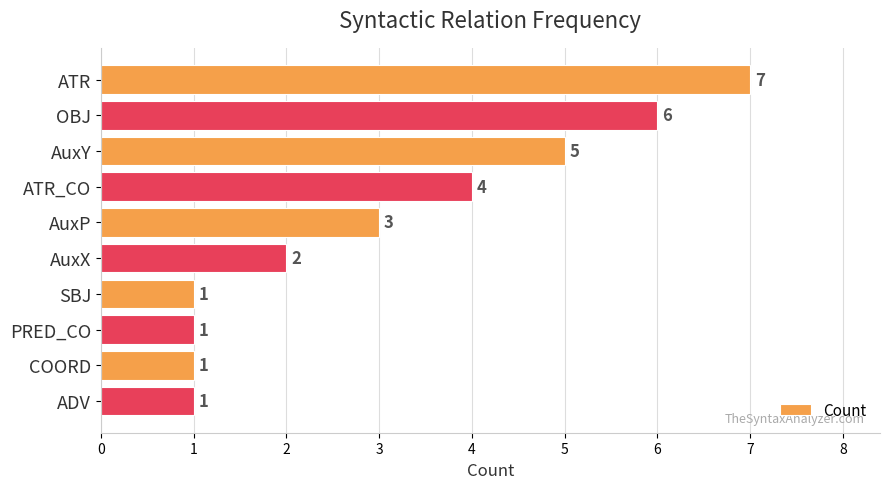

What value does the data have at AuxY?

5